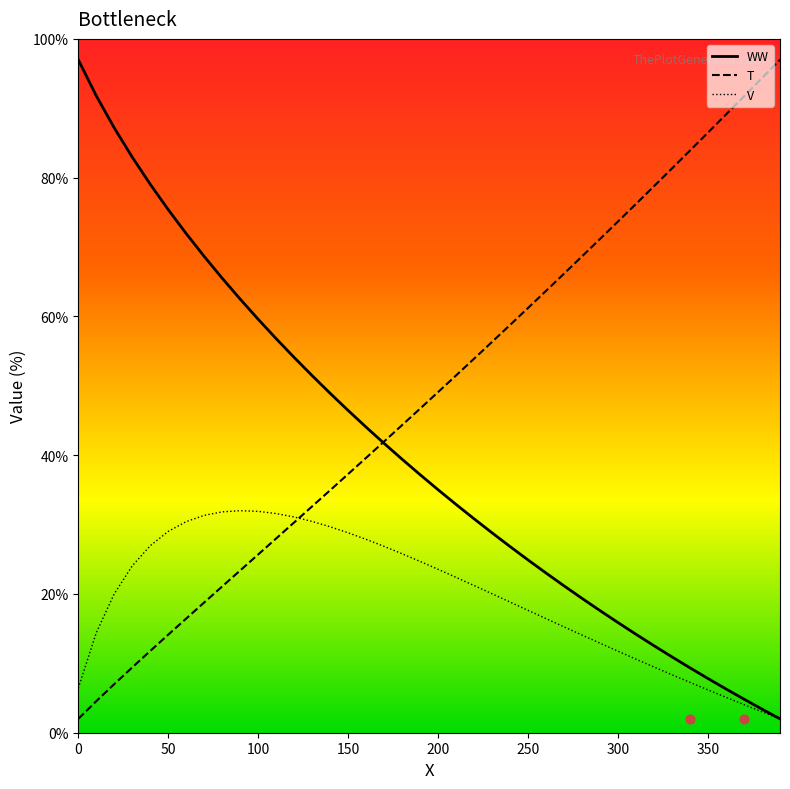

Which series has the widest spread of Y values?

T